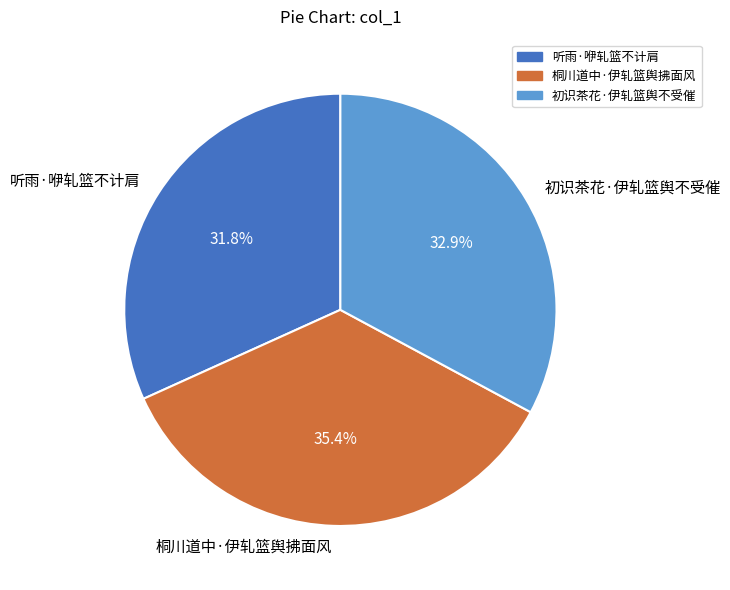

How many slices are in this pie chart?

3